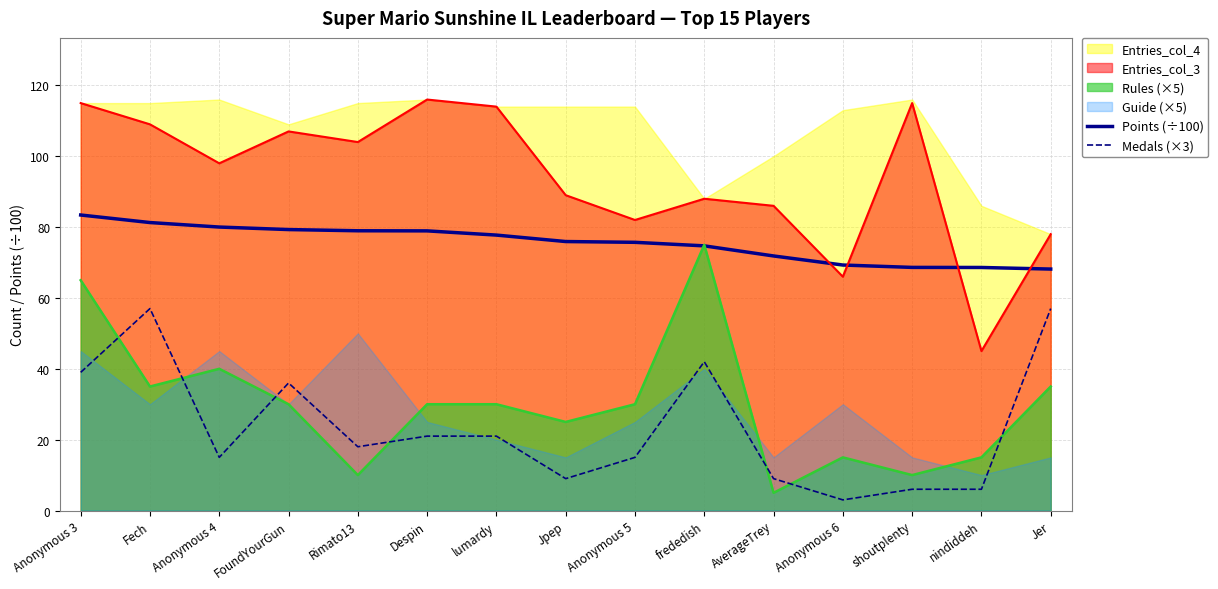

Is it true that Medals (×3) equals 23.5 at Anonymous 4?

False